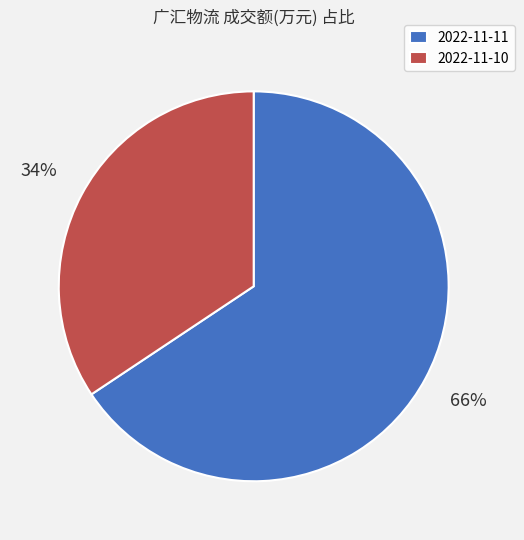

Which category accounts for the majority?

2022-11-11